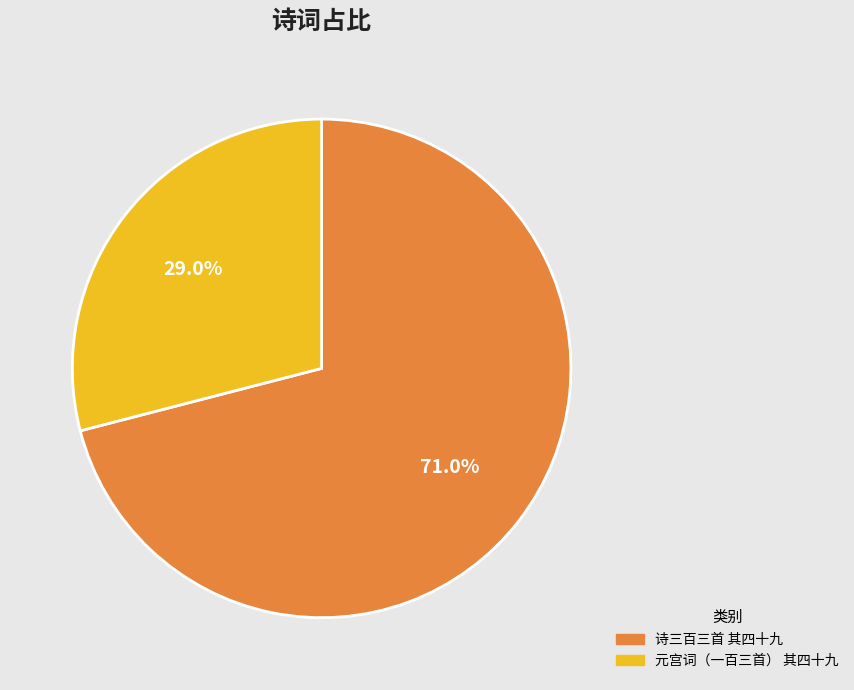

Does 诗三百三首 其四十九 account for over 50% of the chart?

Yes